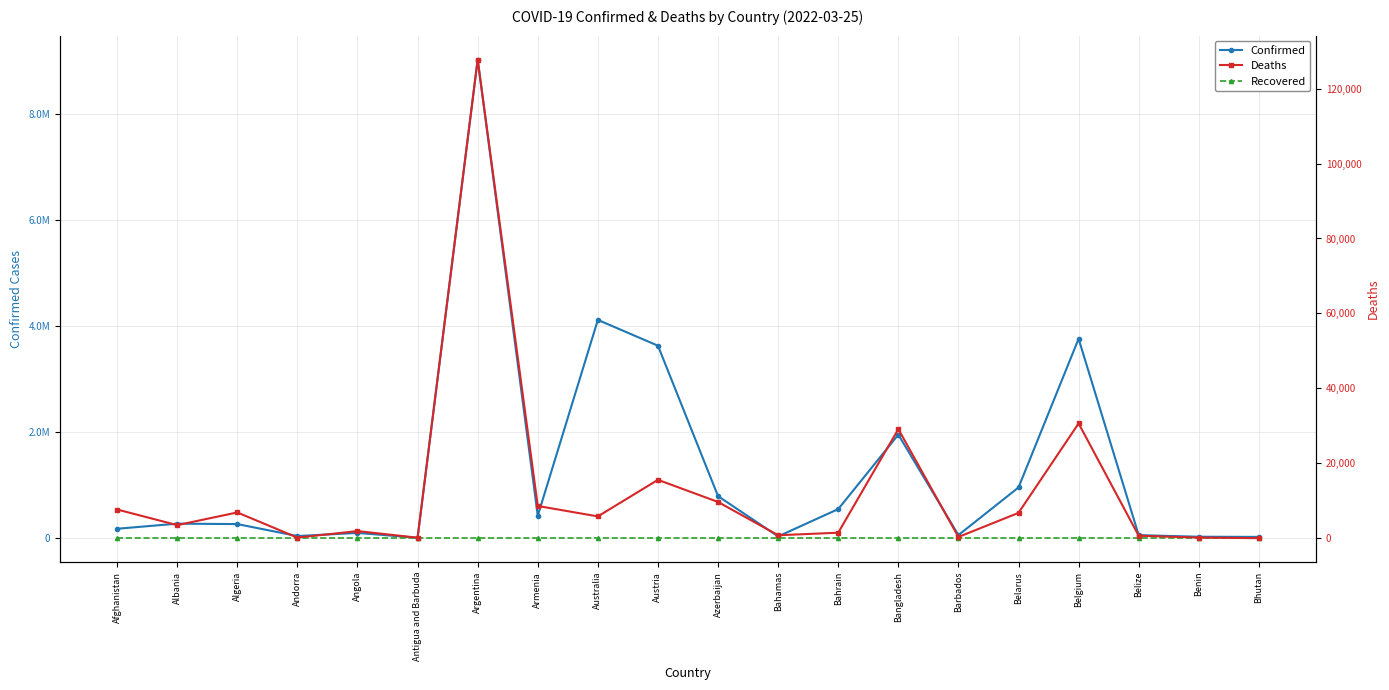

Does the chart have visible grid lines?

Yes